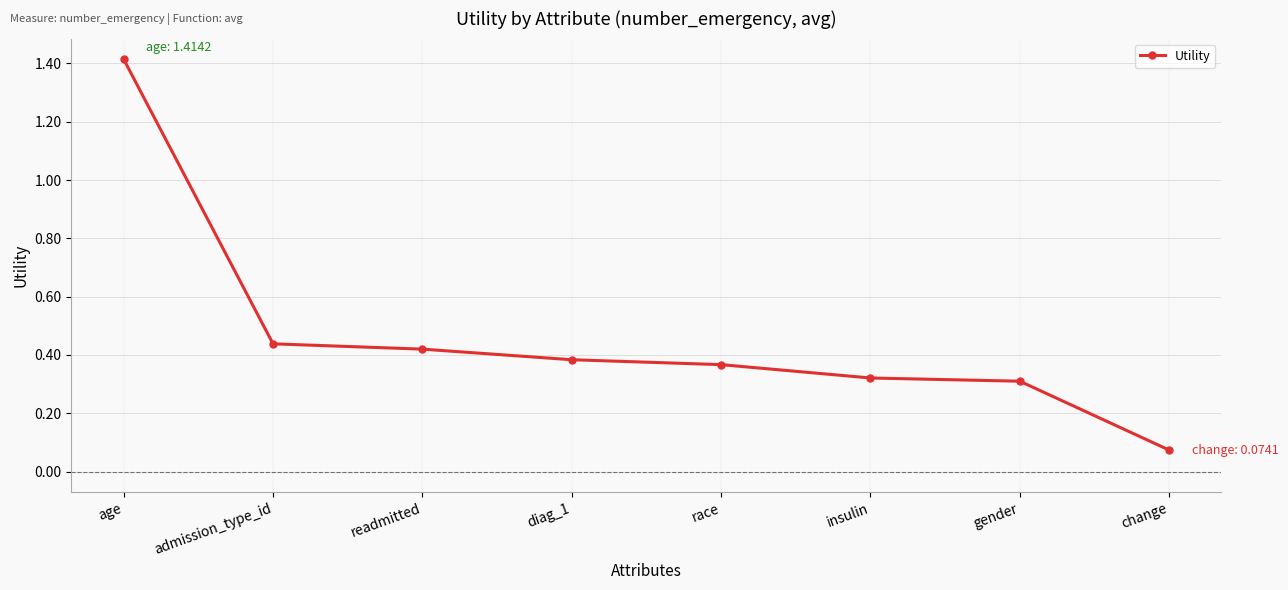

Is it true that the value at insulin is 0.3?

True